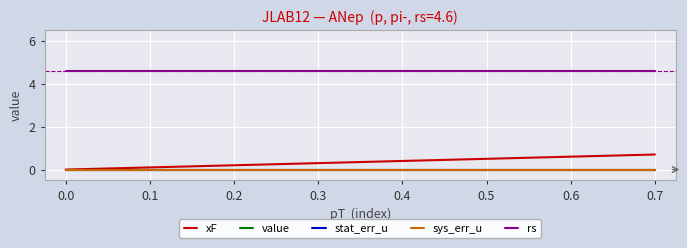

Is this an area chart (filled region under the line)?

No